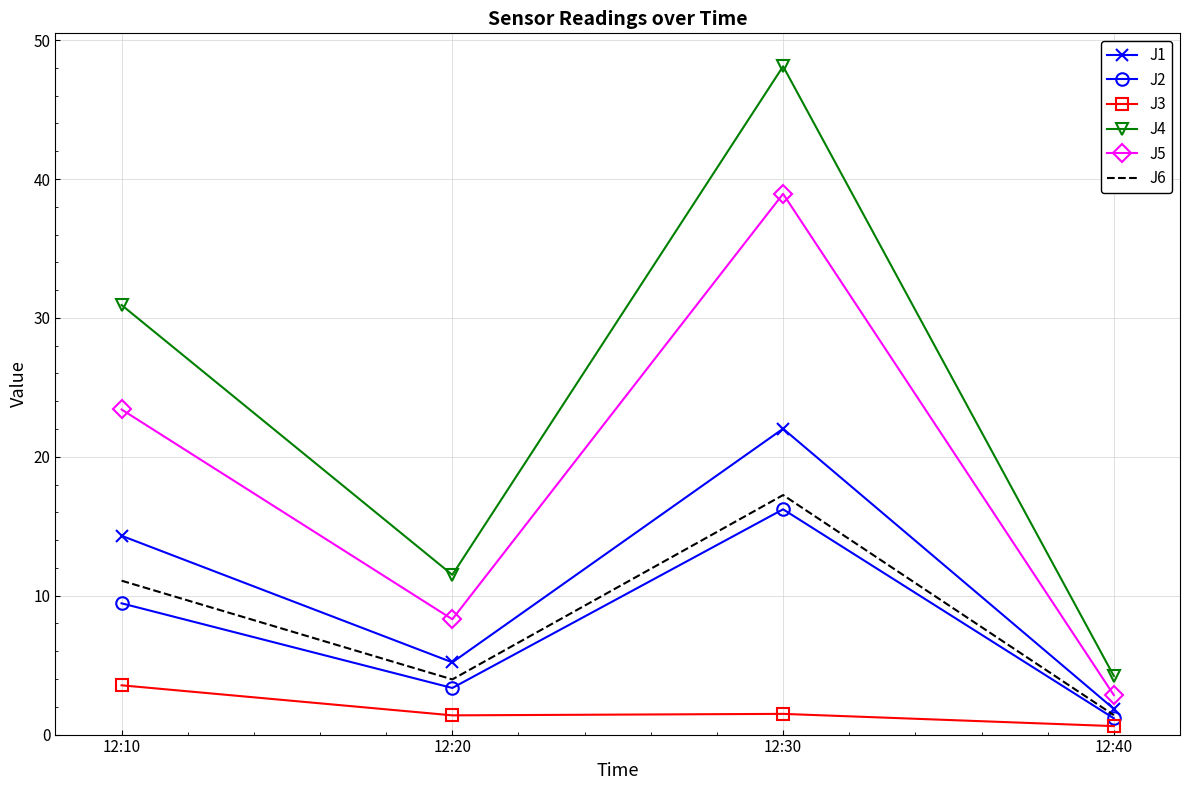

What is the maximum value for J1?

22.0